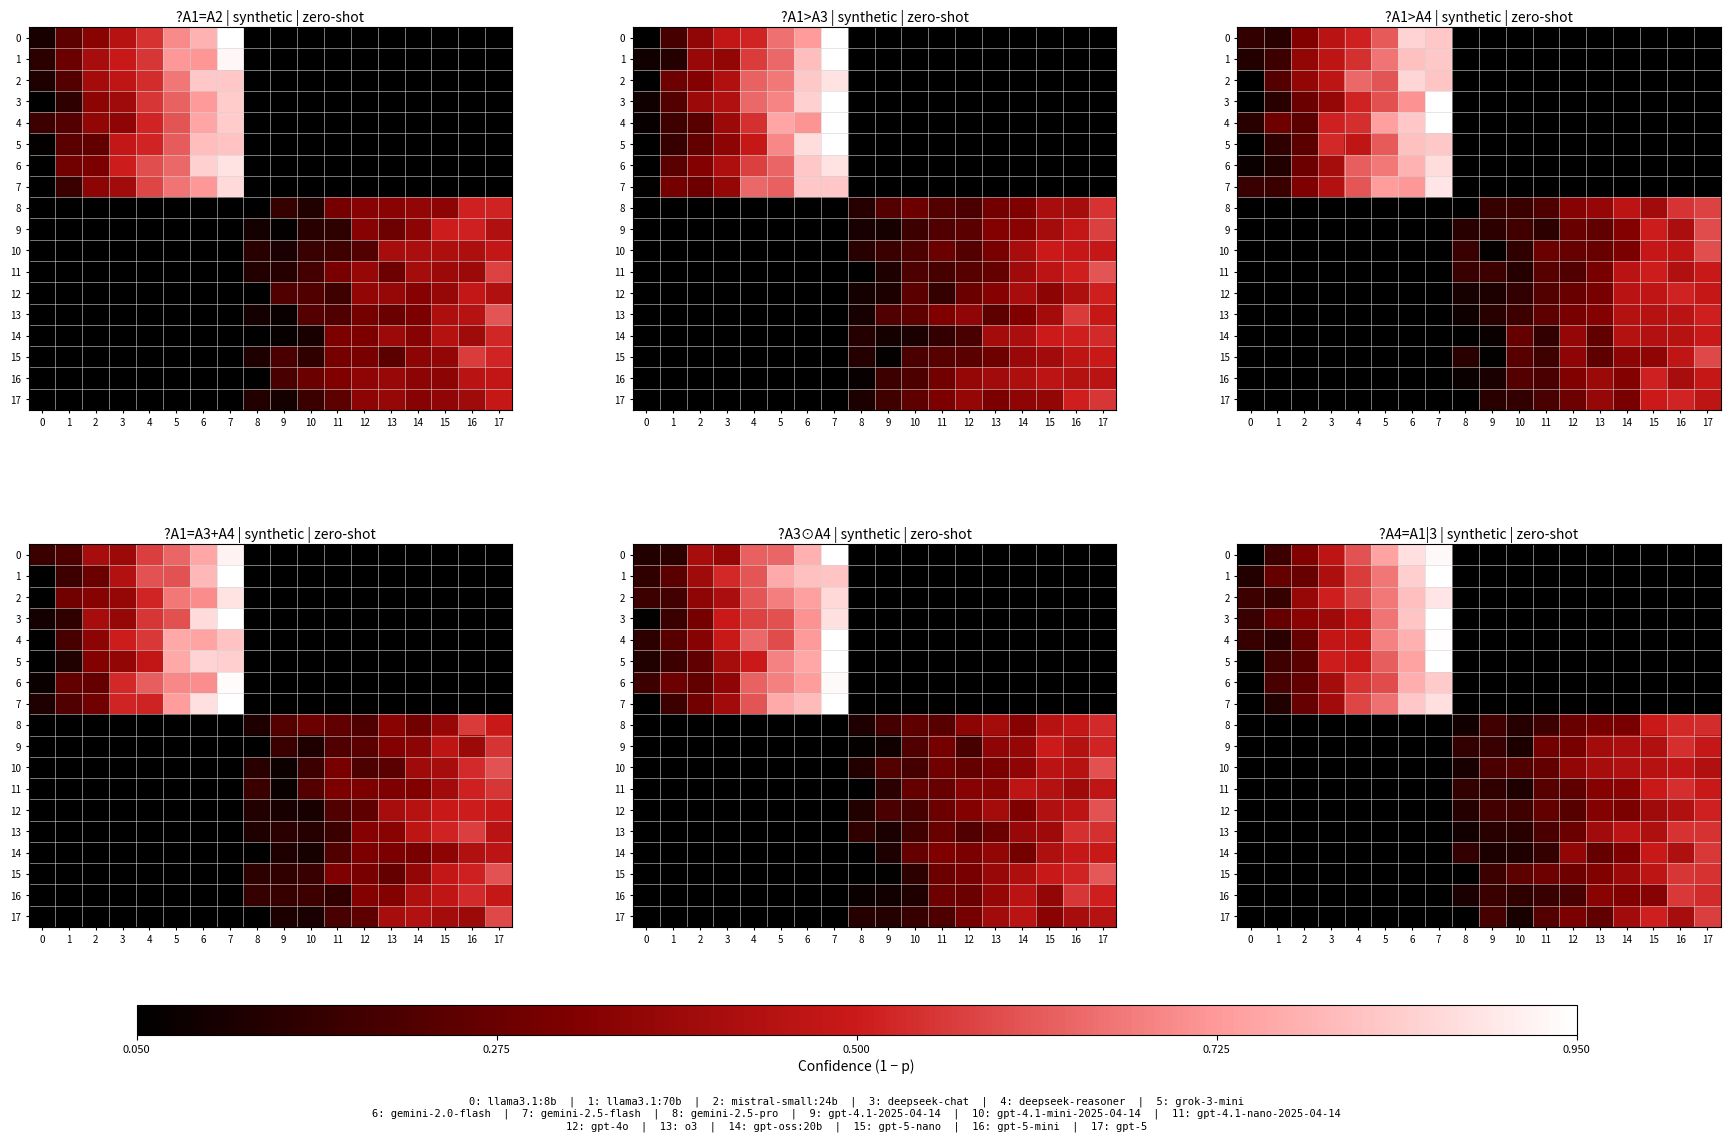

Which has a higher value, 14 or 4?

4